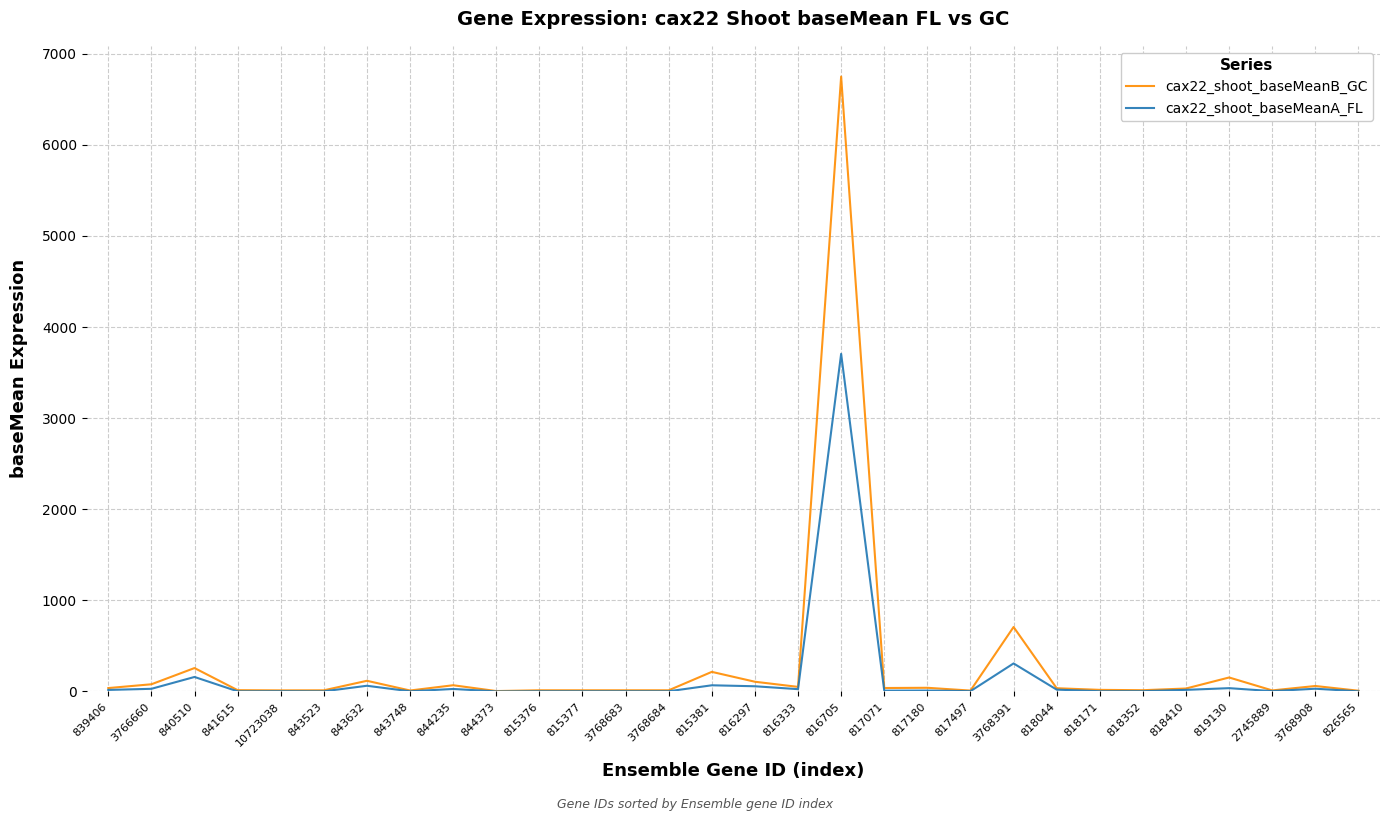

Where is cax22_shoot_baseMeanB_GC nearest to the value 3376?

3768391